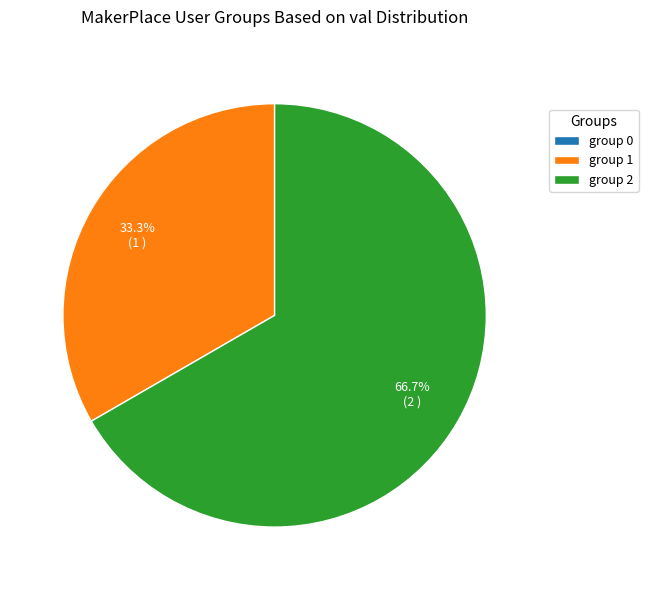

Combined, what portion of the pie is group 1 and group 2?

100.0%